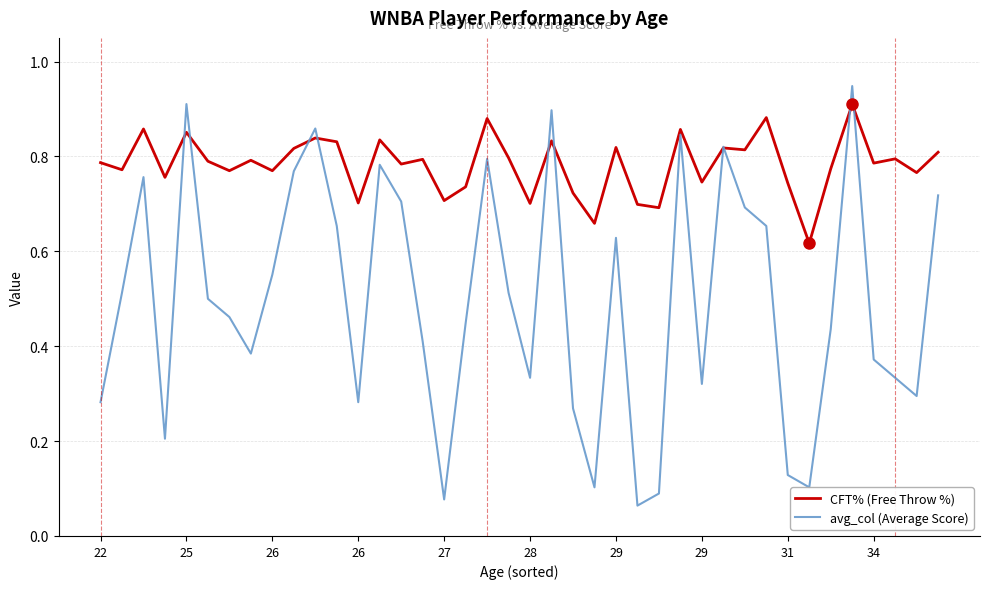

List the series in order of their overall mean, highest first.

CFT% (Free Throw %), avg_col (Average Score)